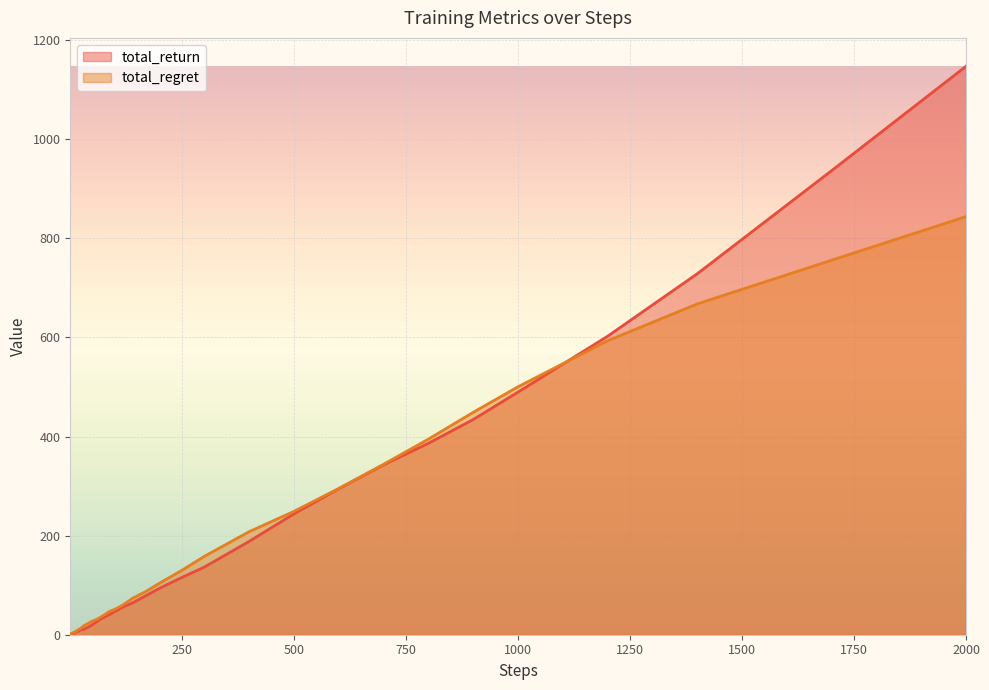

What is the greatest value displayed?

1147.4